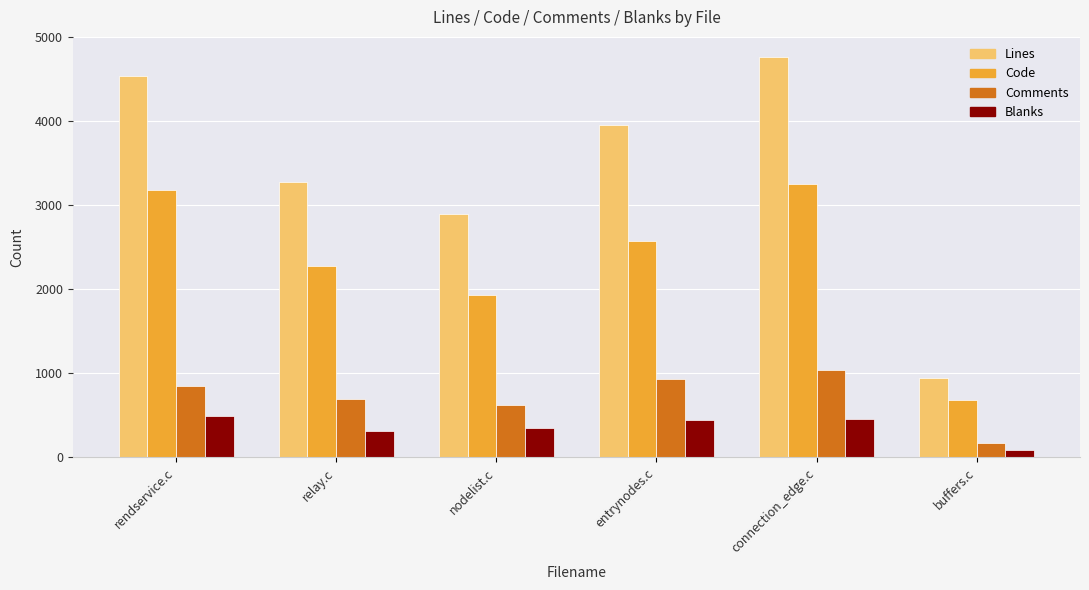

Rank the series at buffers.c from highest to lowest value.

Lines, Code, Comments, Blanks